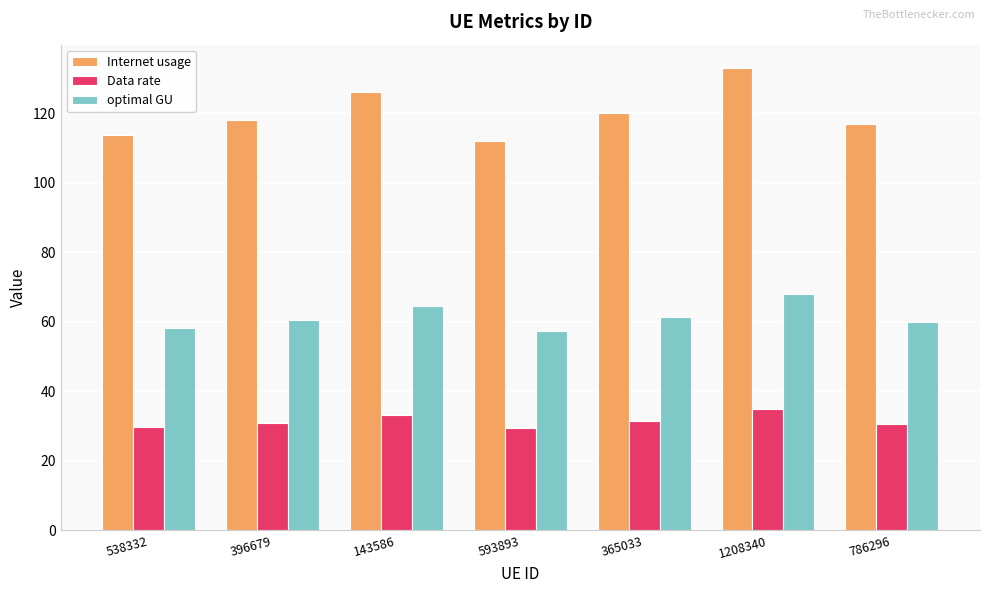

At which label does Internet usage first exceed 117?

396679